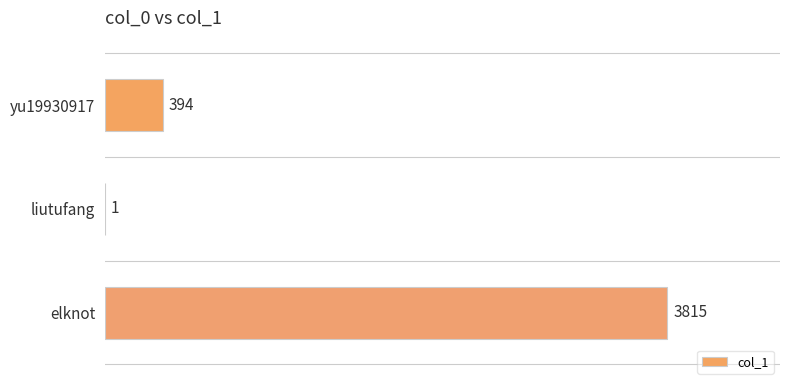

Which label corresponds to the largest value in the chart?

elknot